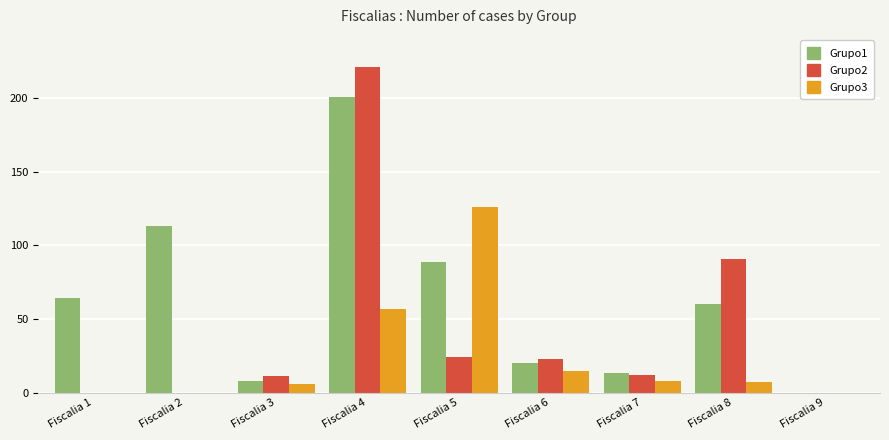

True or false: Grupo3 has a value of 7 at Fiscalia 8.

True